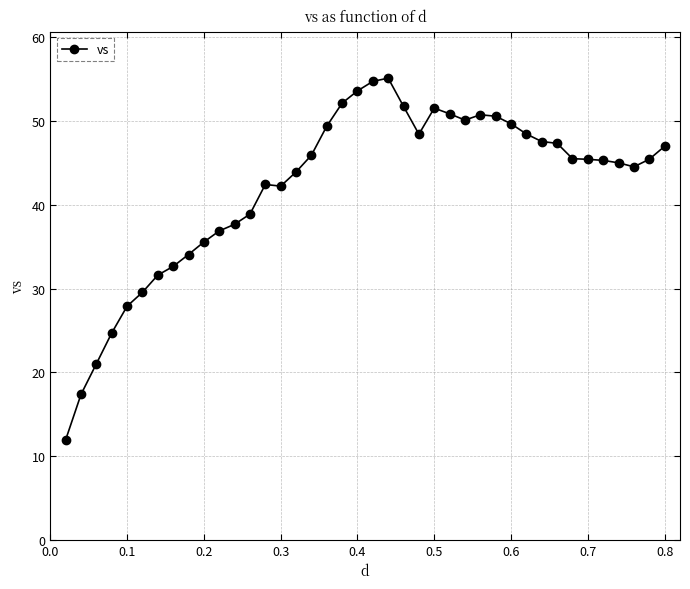

What is the average value?

42.1